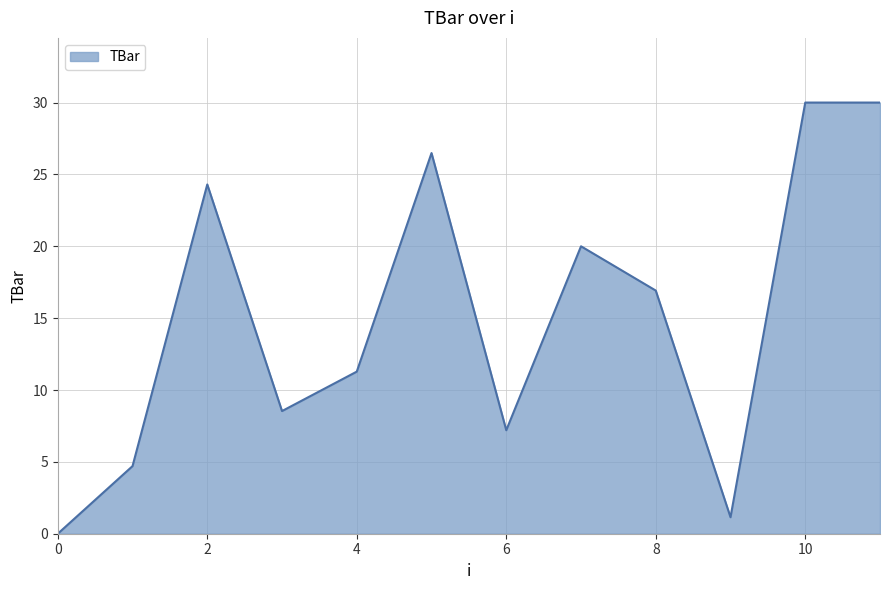

What is the difference between the maximum and minimum values?

30.0